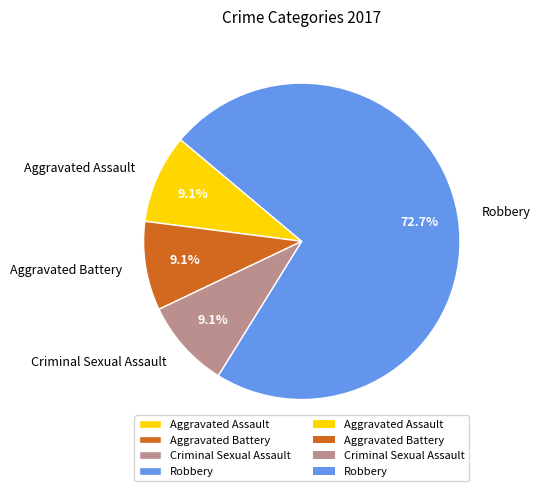

Combined, what portion of the pie is Aggravated Battery and Robbery?

81.8%